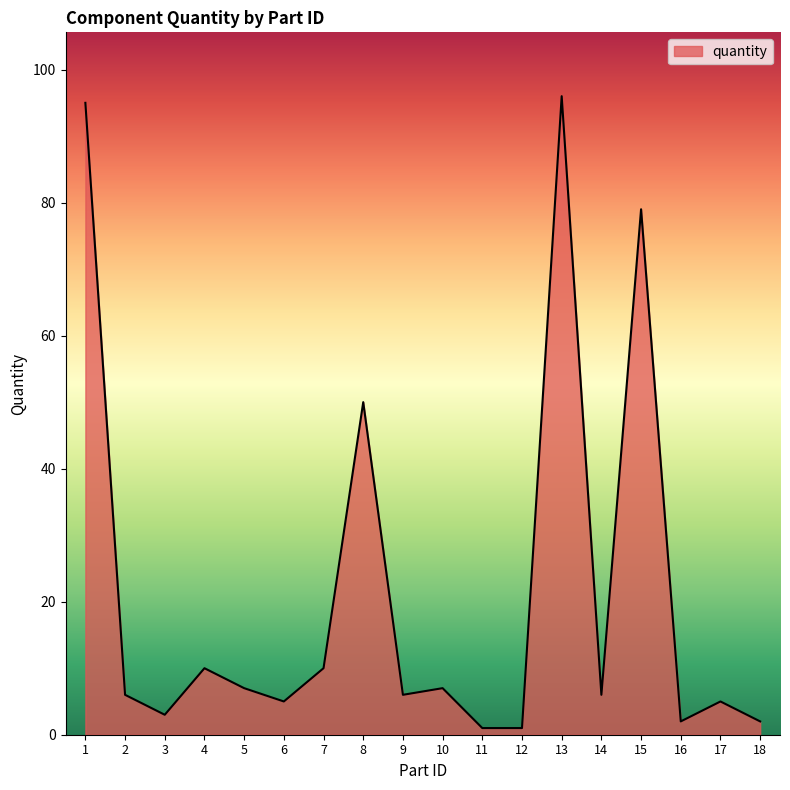

What is the difference between the values at 12 and 15?

78